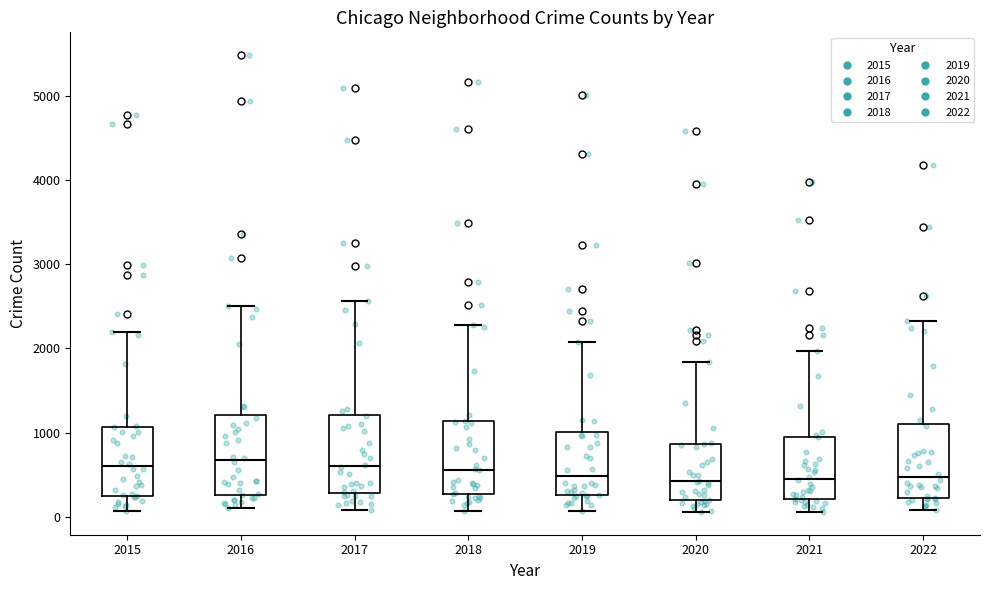

Where is the lower edge of the box at x = 2019 on the y-axis? The values are not printed on the chart, so give them approximately, as read against the axis.

300